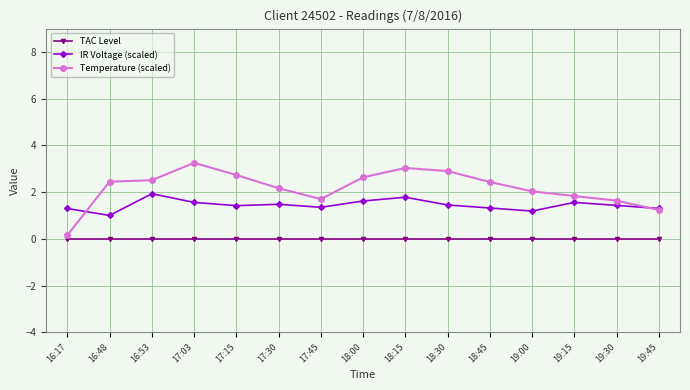

What is the total value across all series at 18:30?

4.4